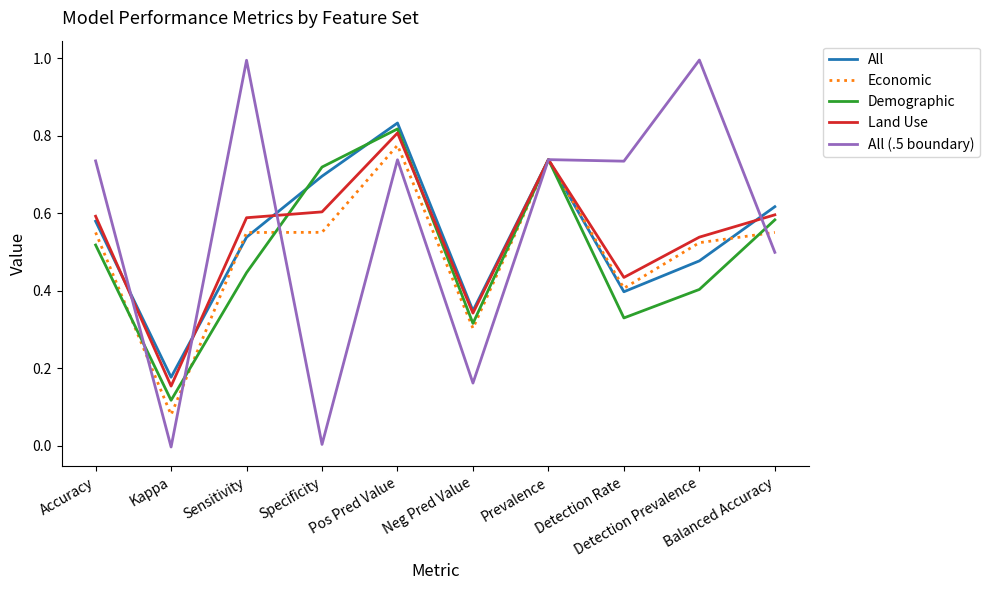

At which category is the sum across all series the highest?

Pos Pred Value